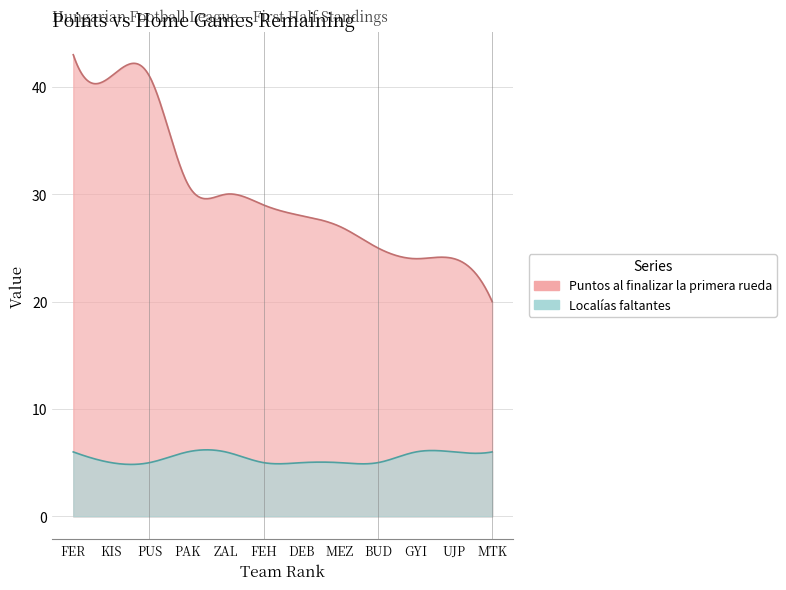

Between KIS and PAK, which series saw the biggest shift?

Puntos al finalizar la primera rueda